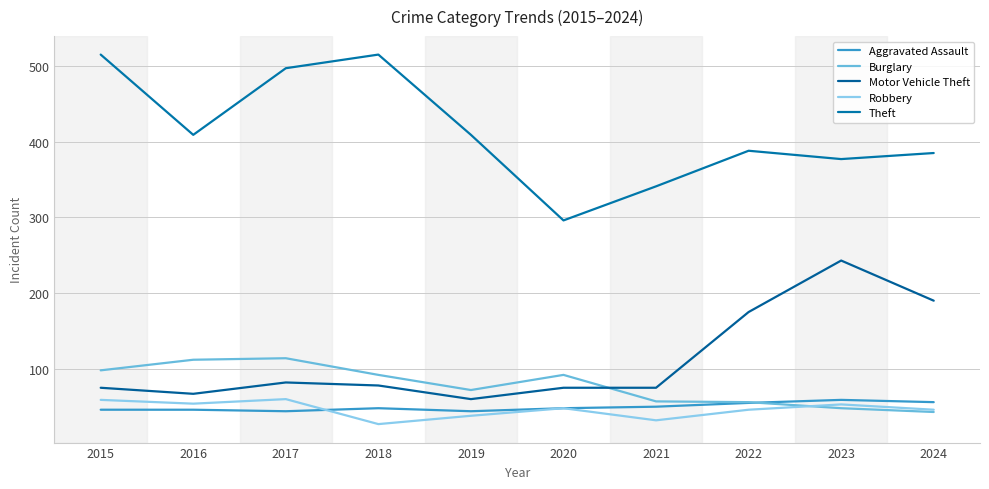

How many lines are shown in the chart?

5